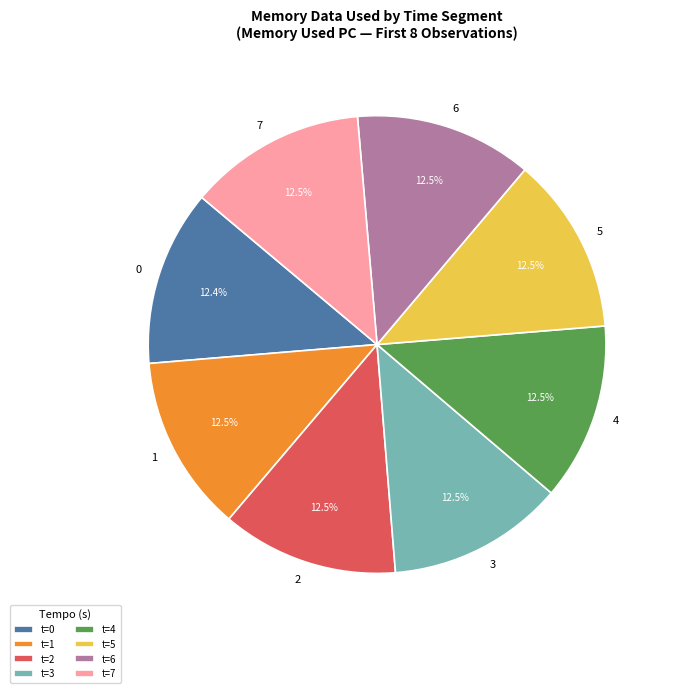

To the nearest percent, what percentage of the pie is 0?

12%